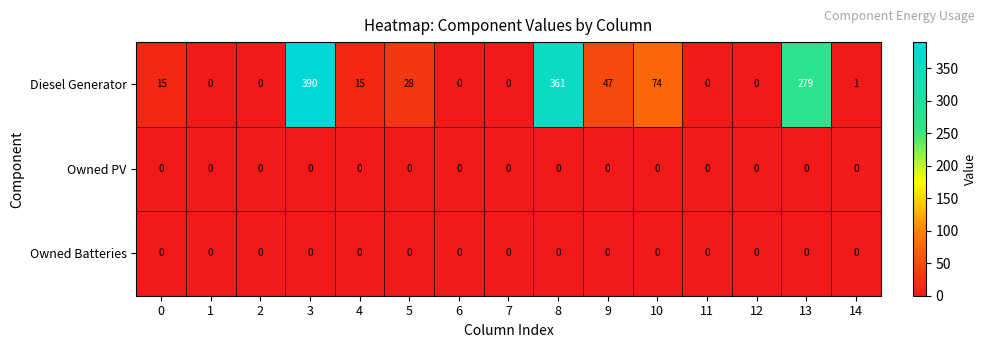

How many series are shown in this chart?

3